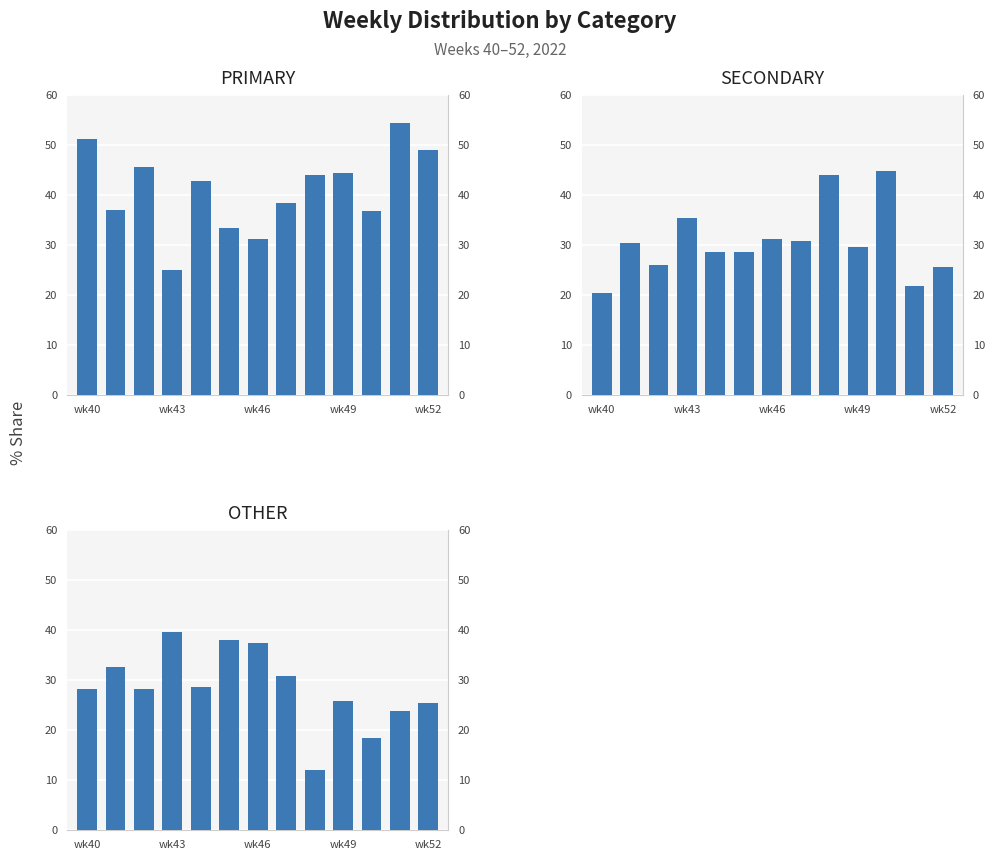

At 8, list the series in order from smallest to largest.

OTHER, PRIMARY, SECONDARY